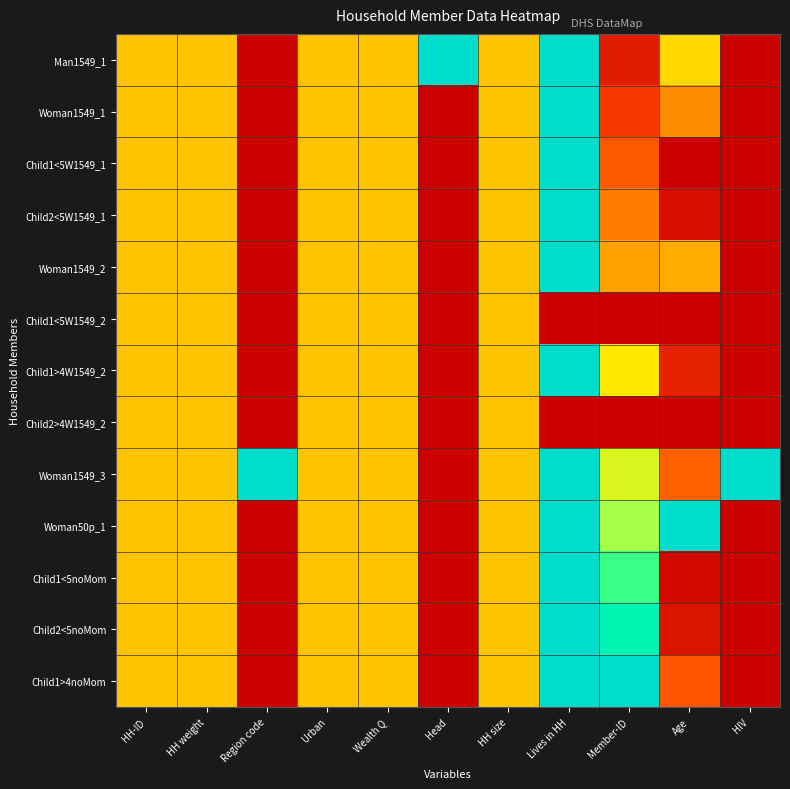

Rank the series by their maximum value, from highest to lowest.

Man1549_1, Woman1549_1, Child1<5W1549_1, Child2<5W1549_1, Woman1549_2, Child1>4W1549_2, Woman1549_3, Woman50p_1, Child1<5noMom, Child2<5noMom, Child1>4noMom, Child1<5W1549_2, Child2>4W1549_2